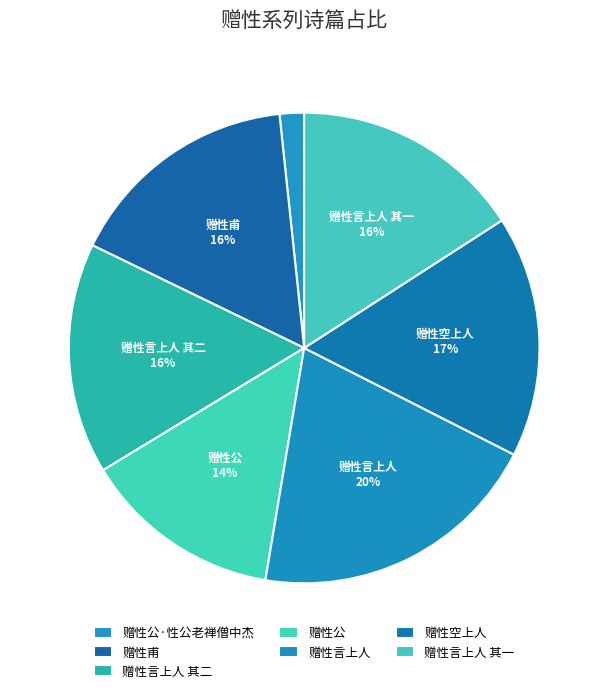

Approximately how many times larger is the value at 赠性公 compared to 赠性言上人 其二?

0.9